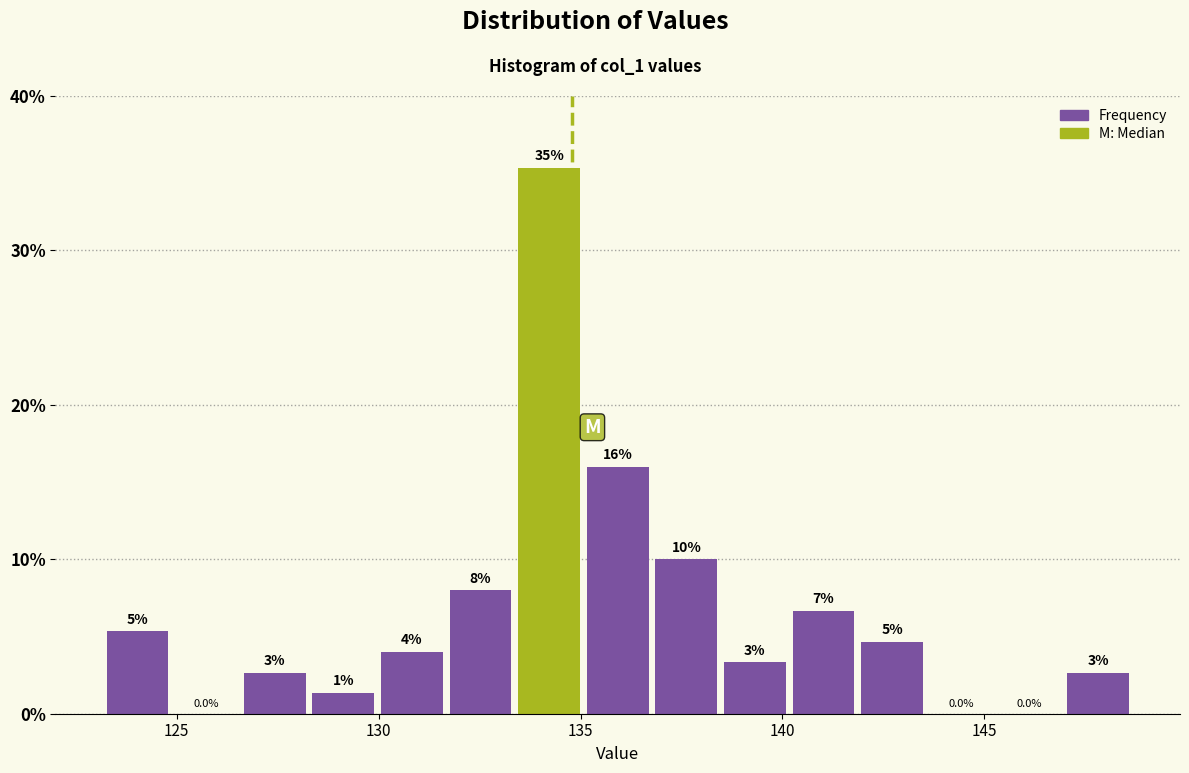

Read against the x-axis, roughly where is the centre of the tallest bar?

134.0